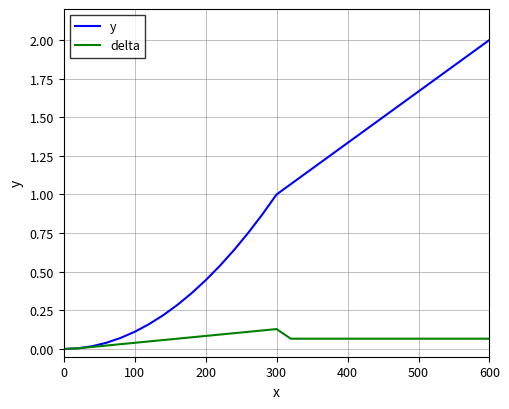

List the series in order of their peak value, highest first.

y, delta